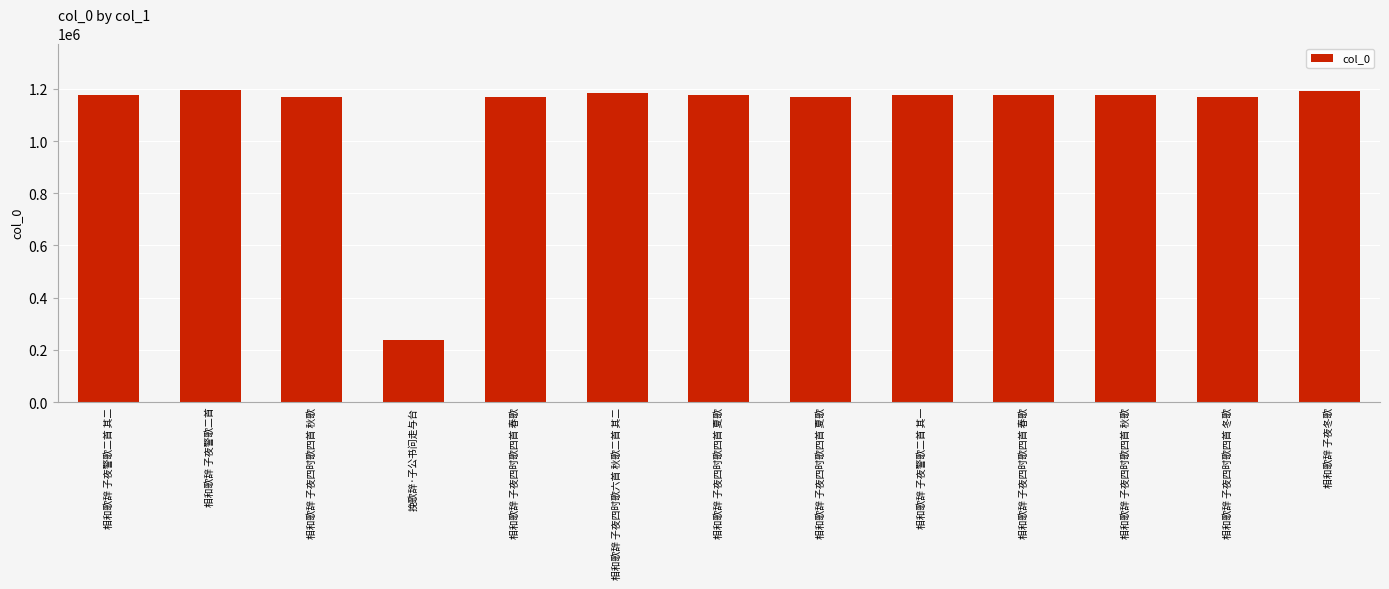

What is the change in value from 相和歌辞 子夜警歌二首 其二 to 相和歌辞 子夜四时歌四首 夏歌?

-2